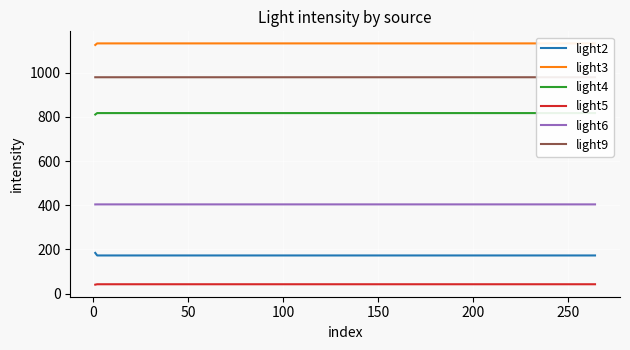

What is the smallest value displayed?

40.1